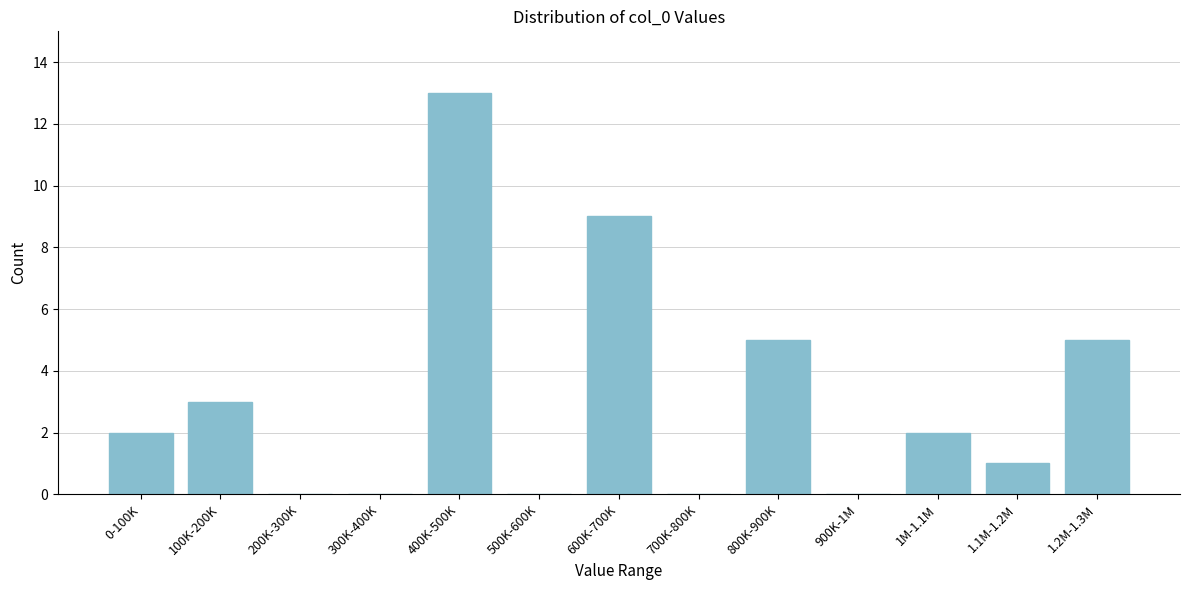

Reading left to right, extract all data points from this chart.

0-100K=2	100K-200K=3	200K-300K=0	300K-400K=0	400K-500K=13	500K-600K=0	600K-700K=9	700K-800K=0	800K-900K=5	900K-1M=0	1M-1.1M=2	1.1M-1.2M=1	1.2M-1.3M=5